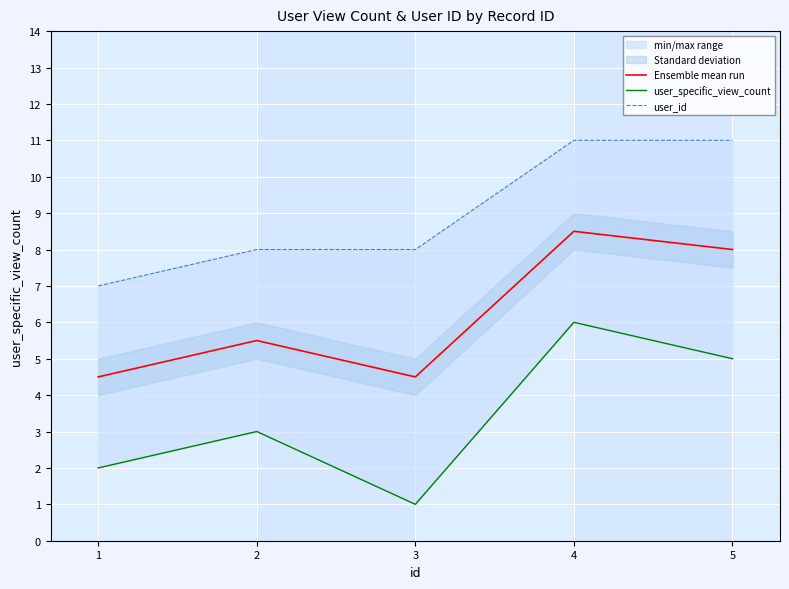

List the labels in order of user_specific_view_count value, largest first.

4, 5, 2, 1, 3